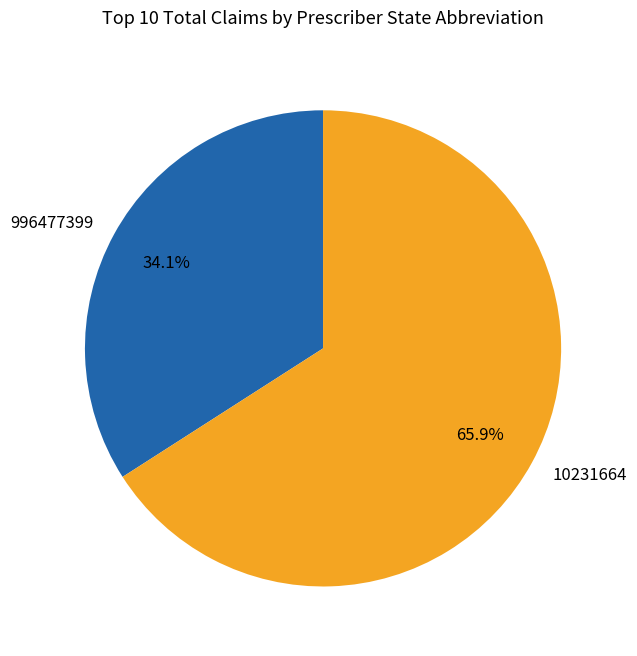

Count the number of slices in the pie.

2